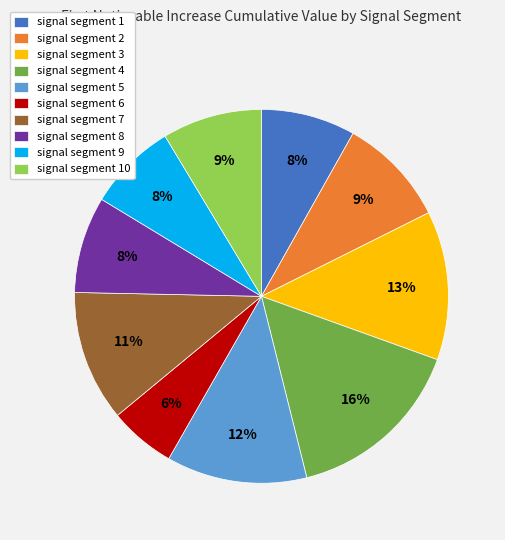

Is the sum of signal segment 7 and signal segment 4 greater than half?

No